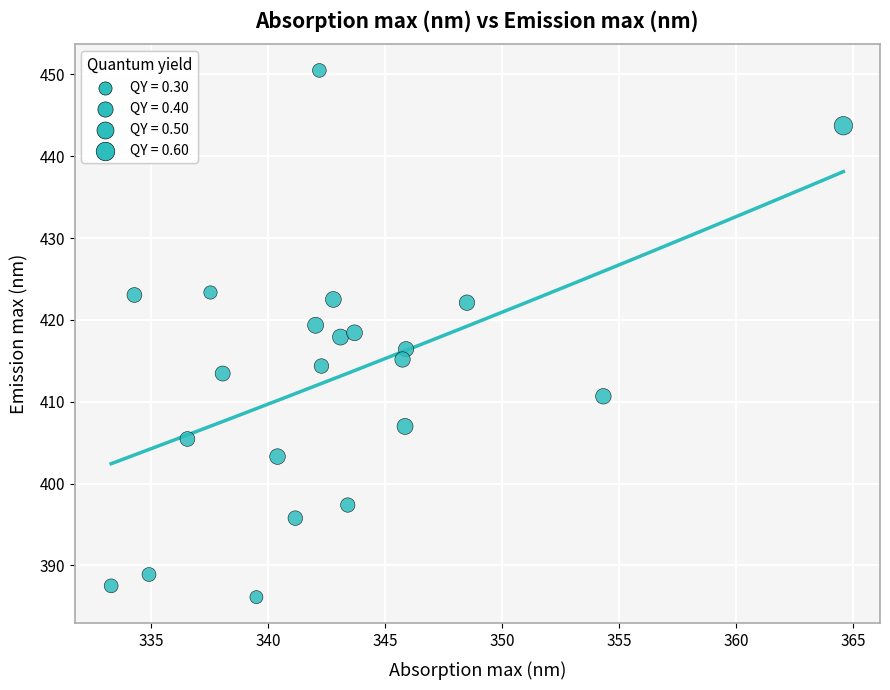

What is the range of X values (max minus min)?

31.3